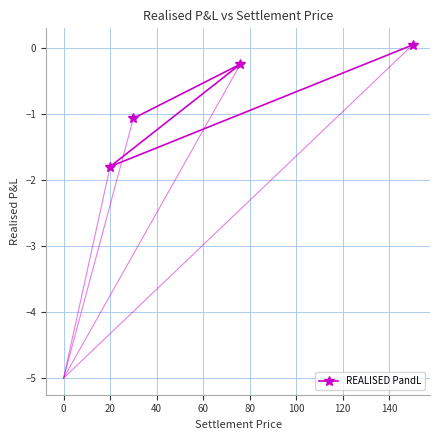

What is the smallest value displayed?

-1.8